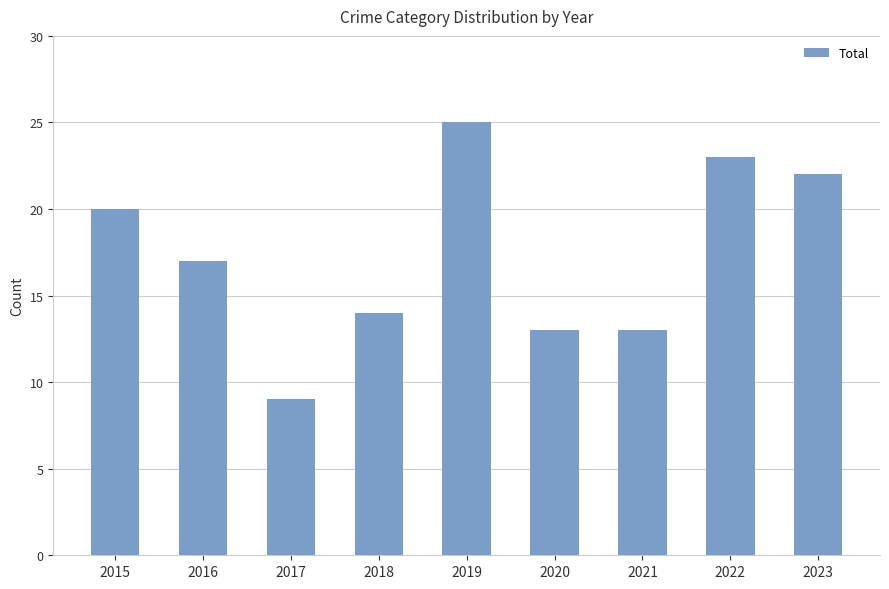

Is it true that the value at 2023 is 22?

True